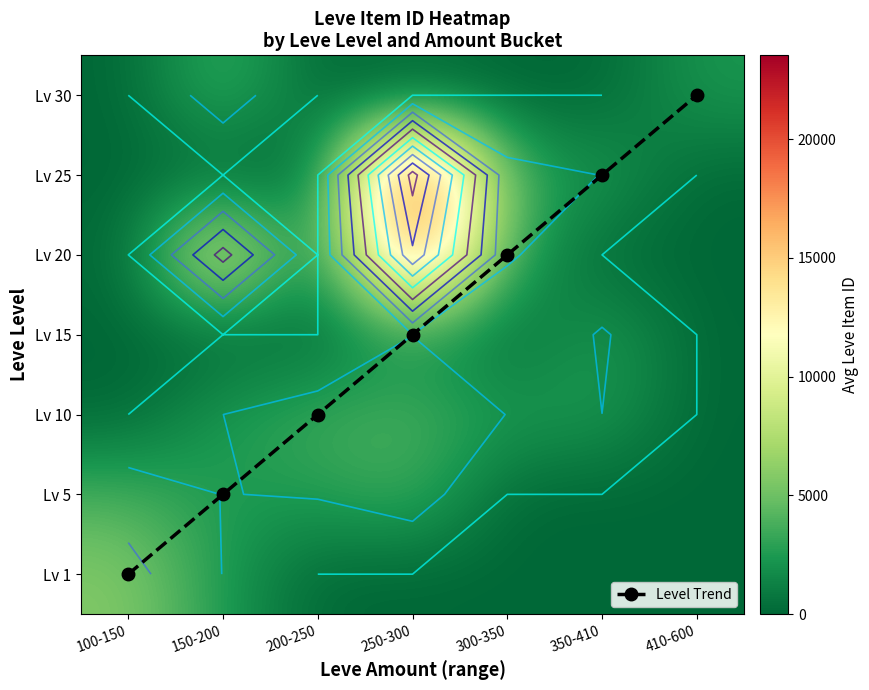

What is the difference between the highest and lowest values at 150-200?

11004.8